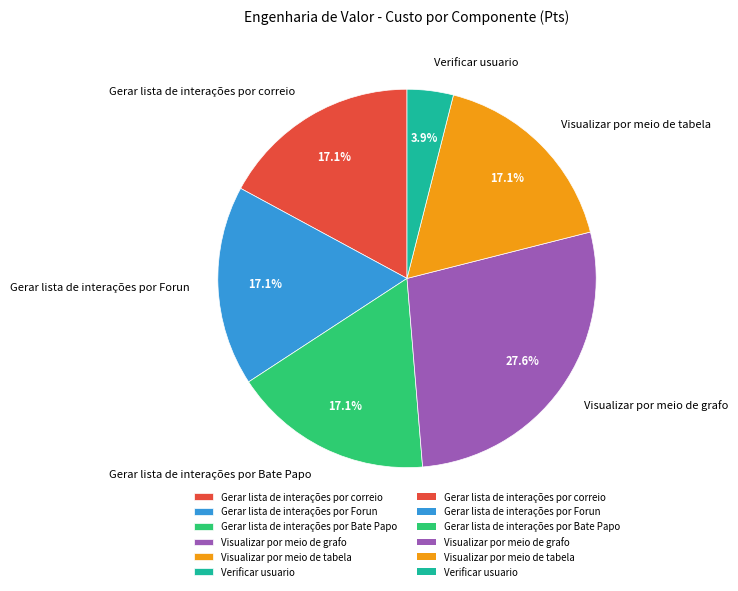

What percentage is the Gerar lista de interações por Forun slice, to the nearest percent?

17%